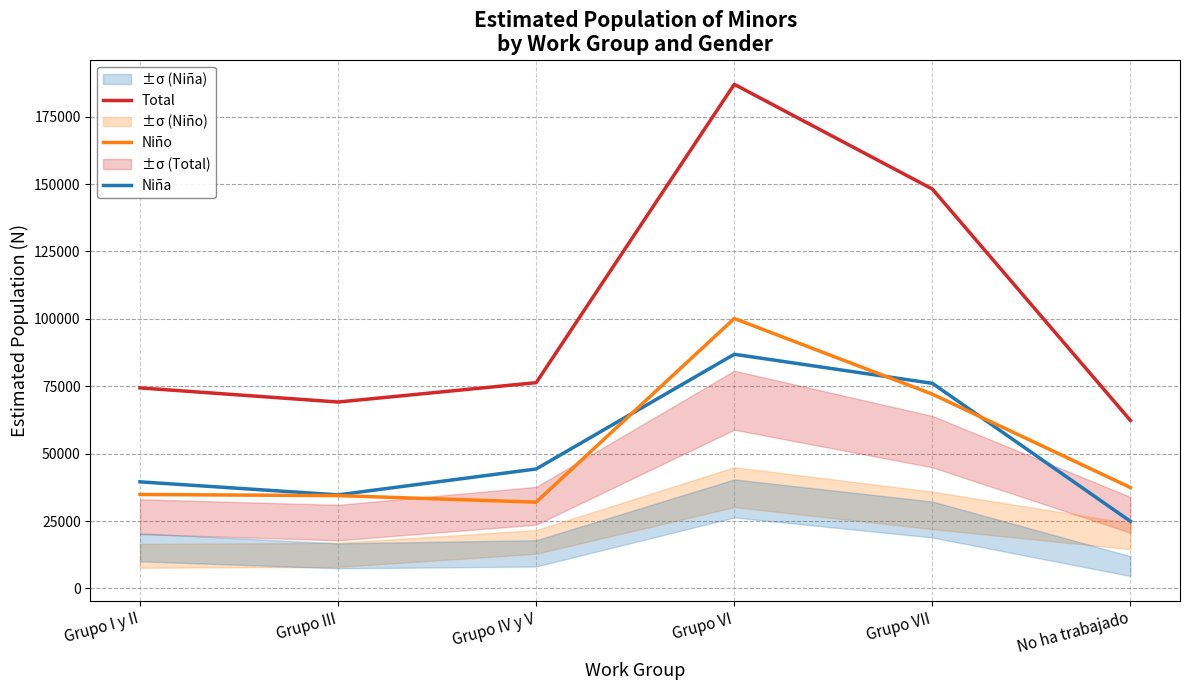

What position from the left is Grupo VI?

4